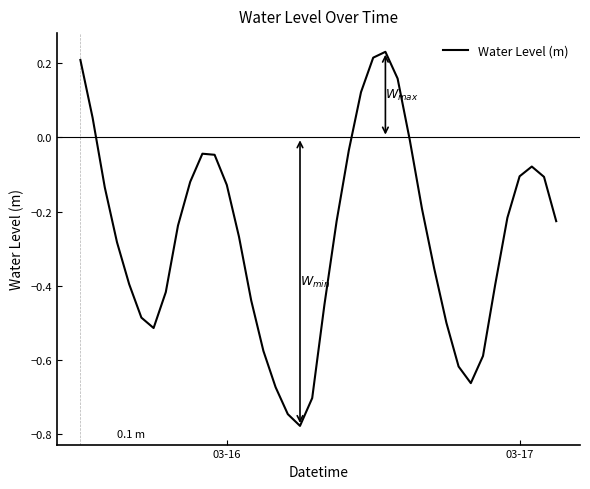

What is the difference between the maximum and minimum values?

1.0